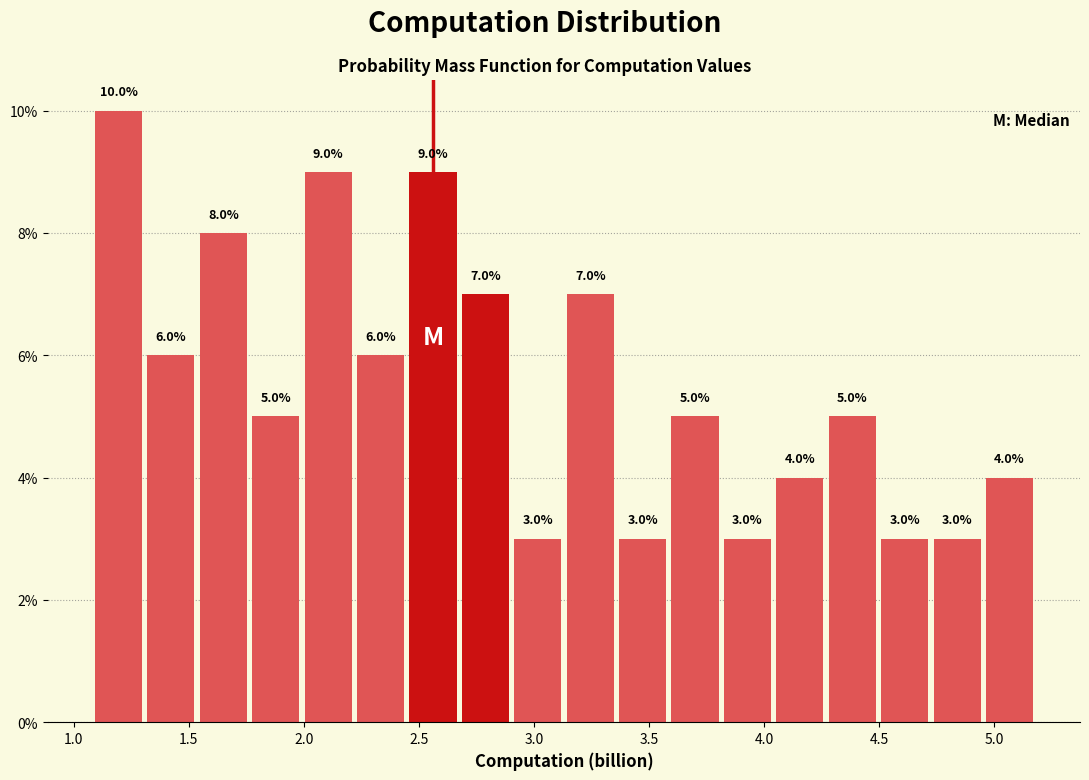

How tall is the bar that spans 2.90 to 3.15 on the x-axis? The bar edges are not printed on the chart, so give them approximately, as read against the axis.

3.0